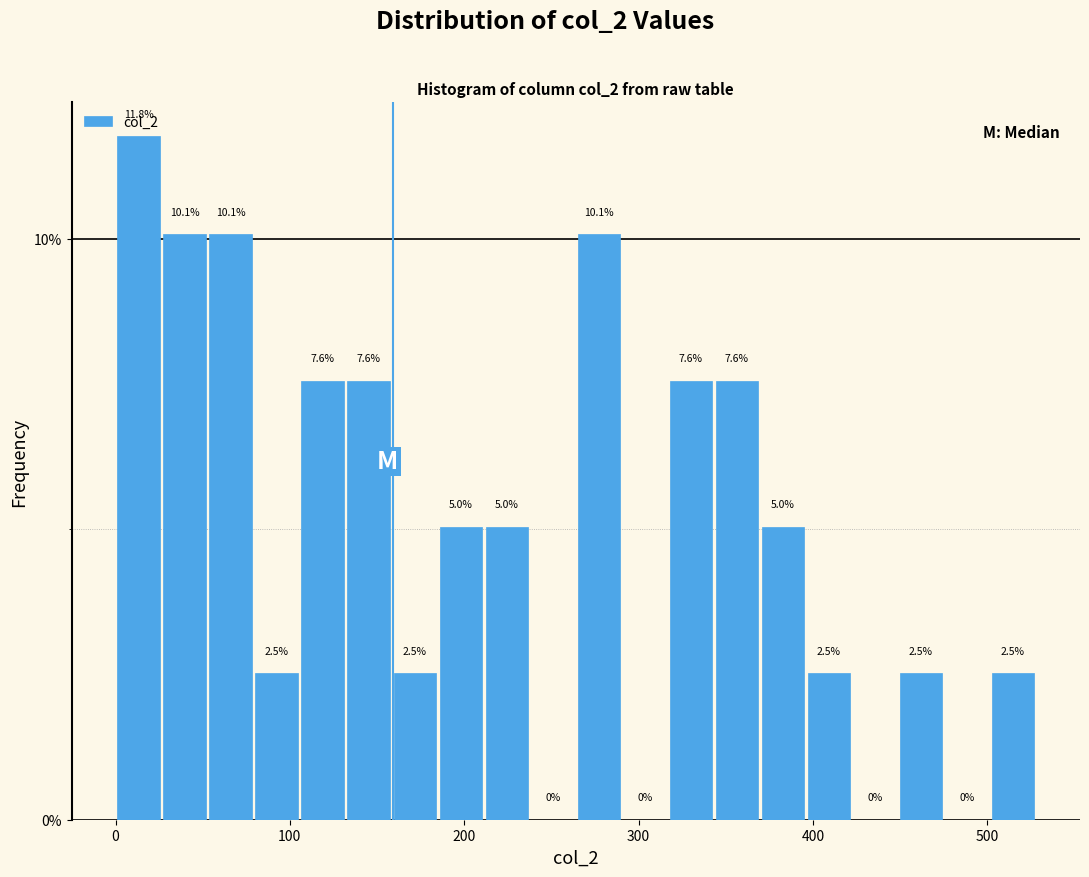

Read against the x-axis, roughly where is the centre of the tallest bar?

10